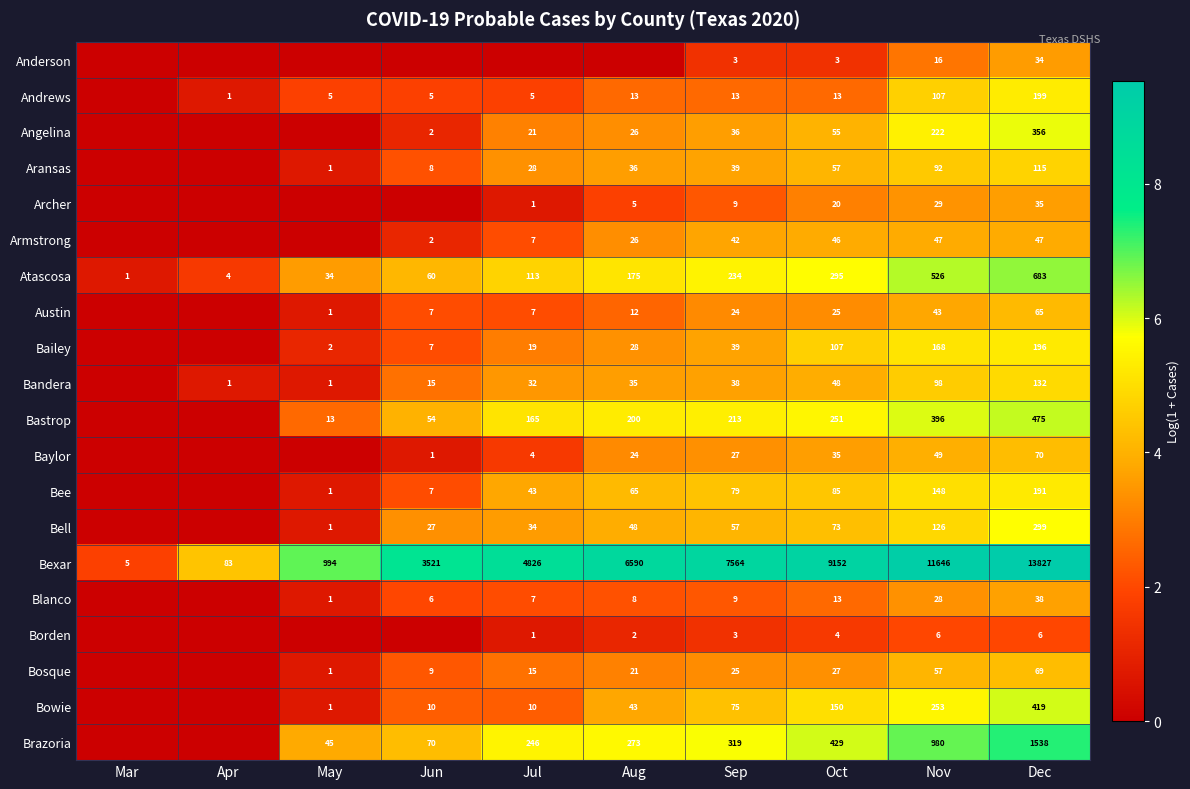

What is the sum of the Bastrop values at Nov and Sep?

609